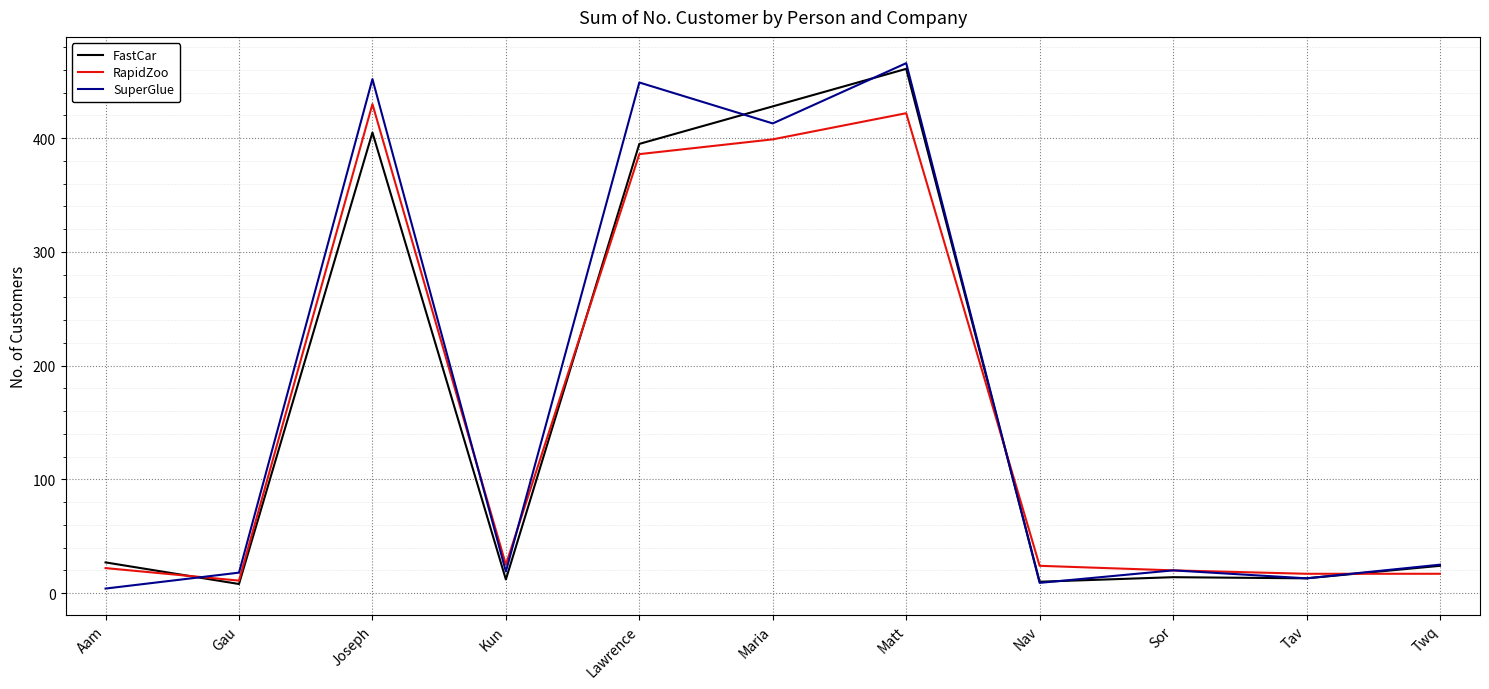

True or false: RapidZoo has a value of 17 at Twq.

True